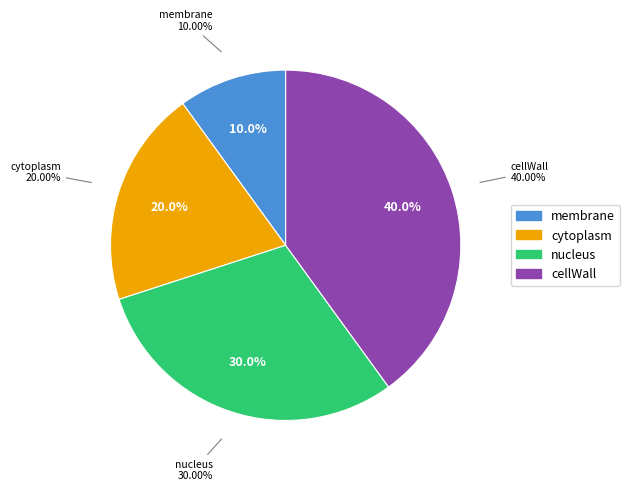

Between cytoplasm and membrane, which is larger?

cytoplasm